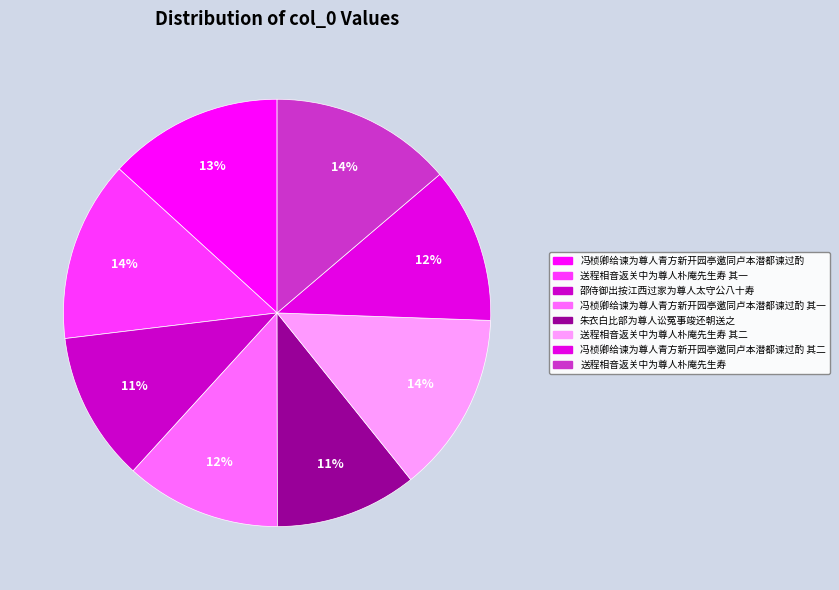

Does any single category account for the majority?

No